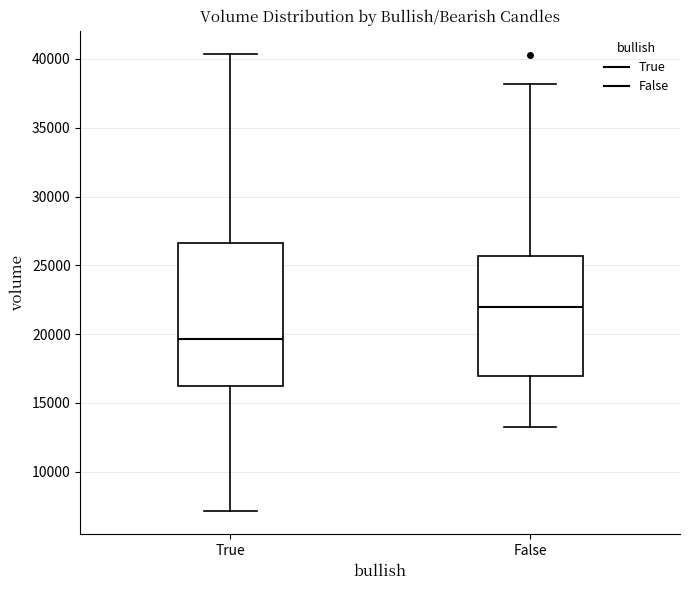

Reading left to right, read every box against the y-axis: the position of its median line, the range the box covers, and the ends of its whiskers. The values are not printed on the chart, so give them approximately, as read against the axis.

True: median 19500, box 16000 to 26500, whiskers 7000 to 40500
False: median 22000, box 17000 to 25500, whiskers 13000 to 38000